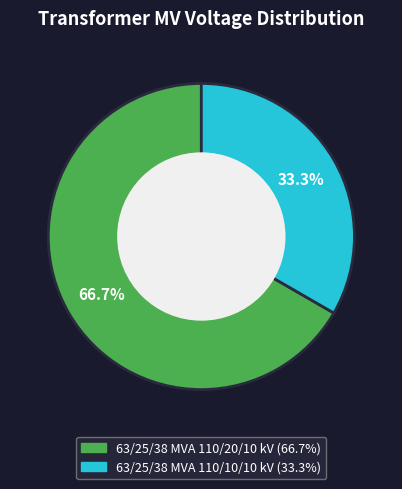

Count the number of slices in the pie.

2